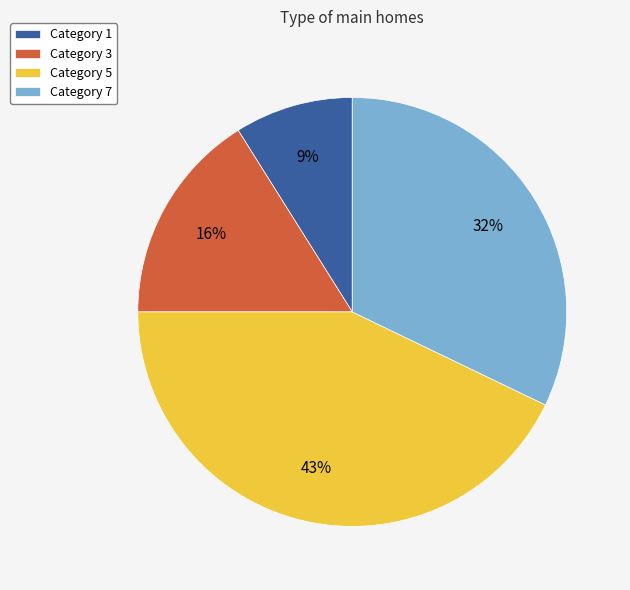

Which slice is the smallest?

Category 1